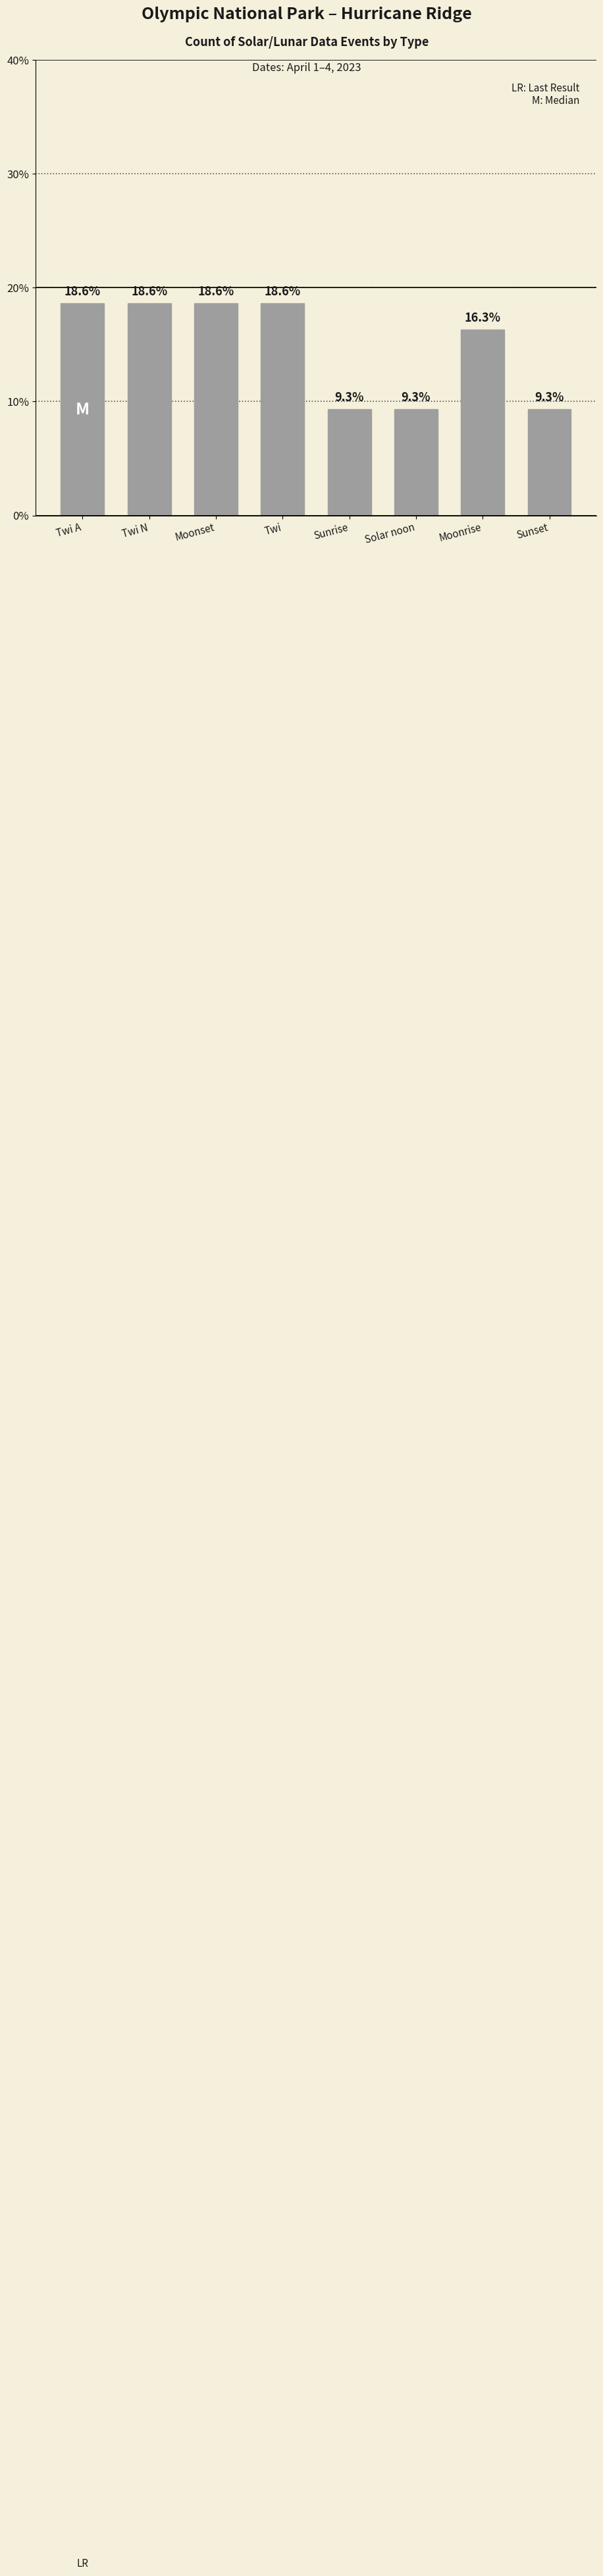

How many values are below 18?

4